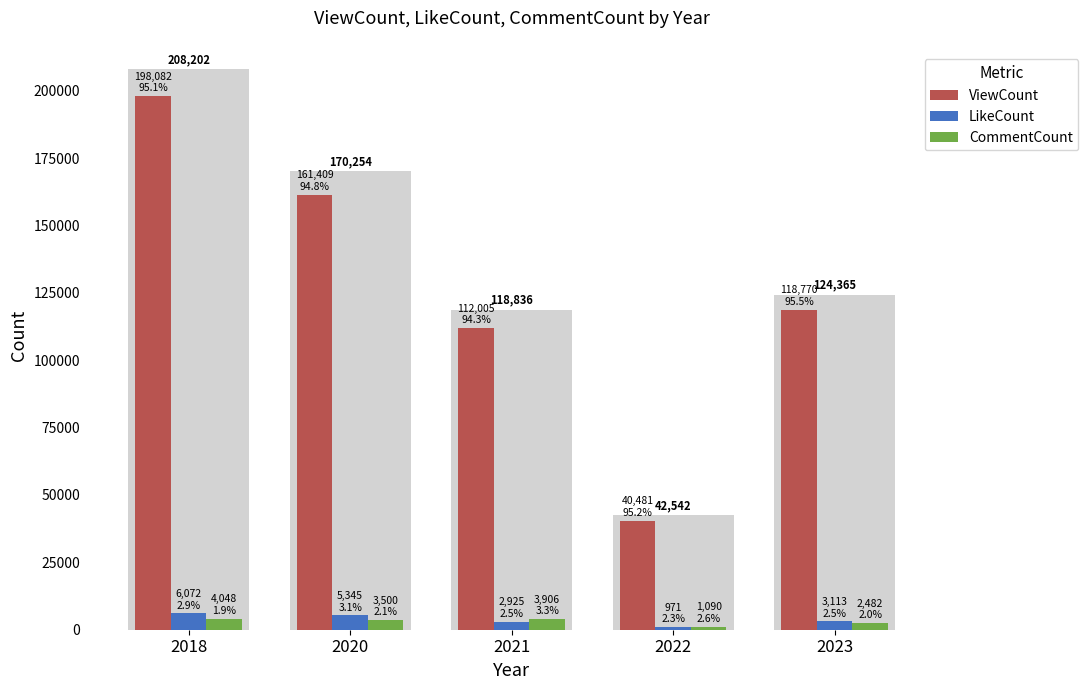

What is the spread (max minus min) of values at 2022?

39510